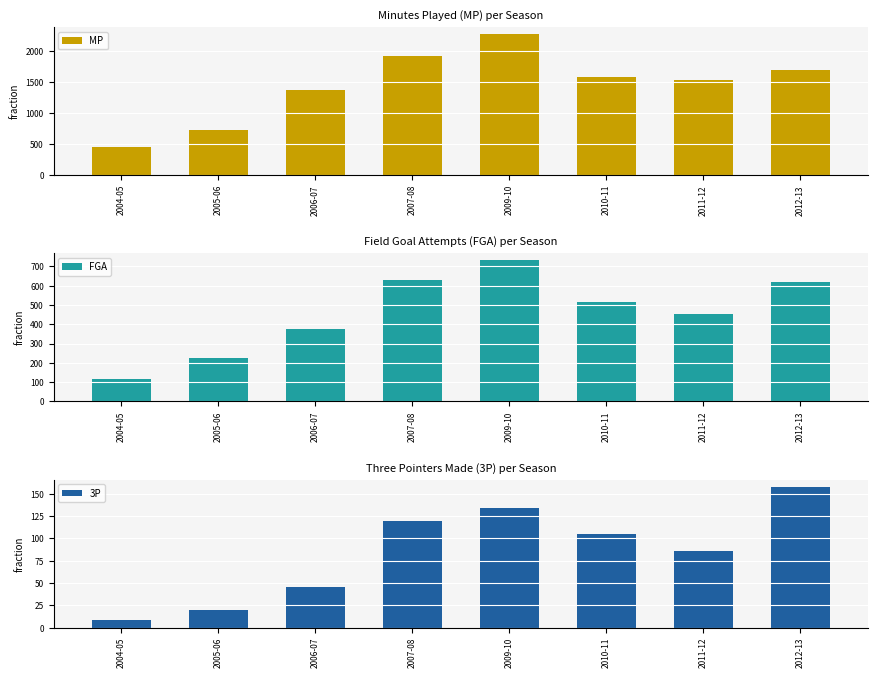

At how many categories does at least one series exceed 2248?

1